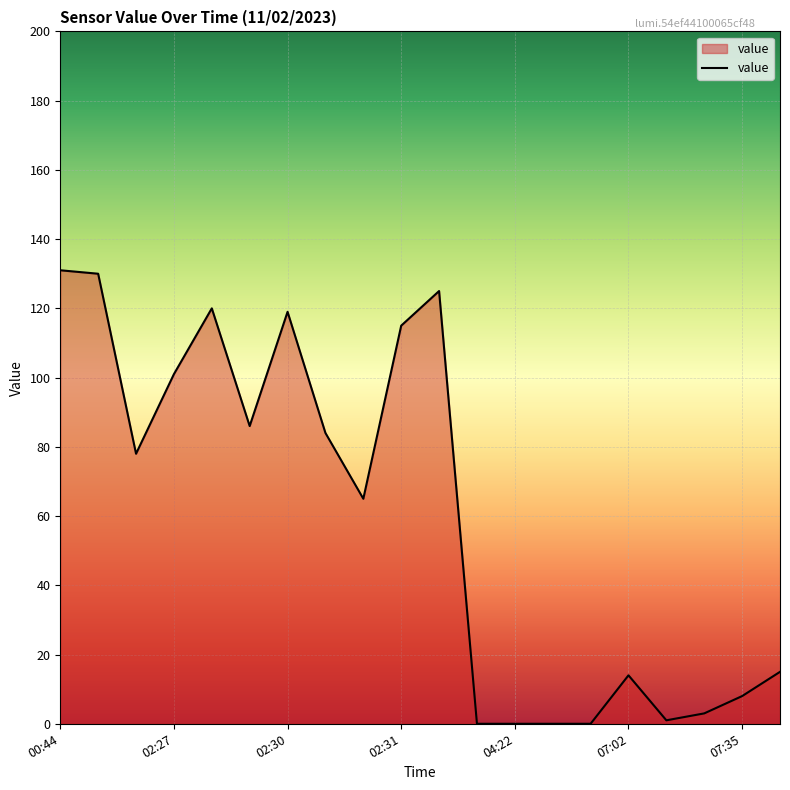

What is the greatest value displayed?

131